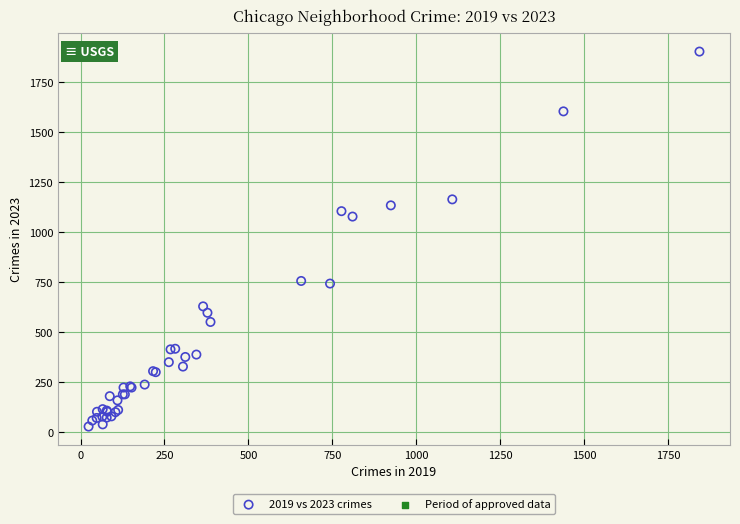

What Y value in the scatter plot is closest to 964?

1077